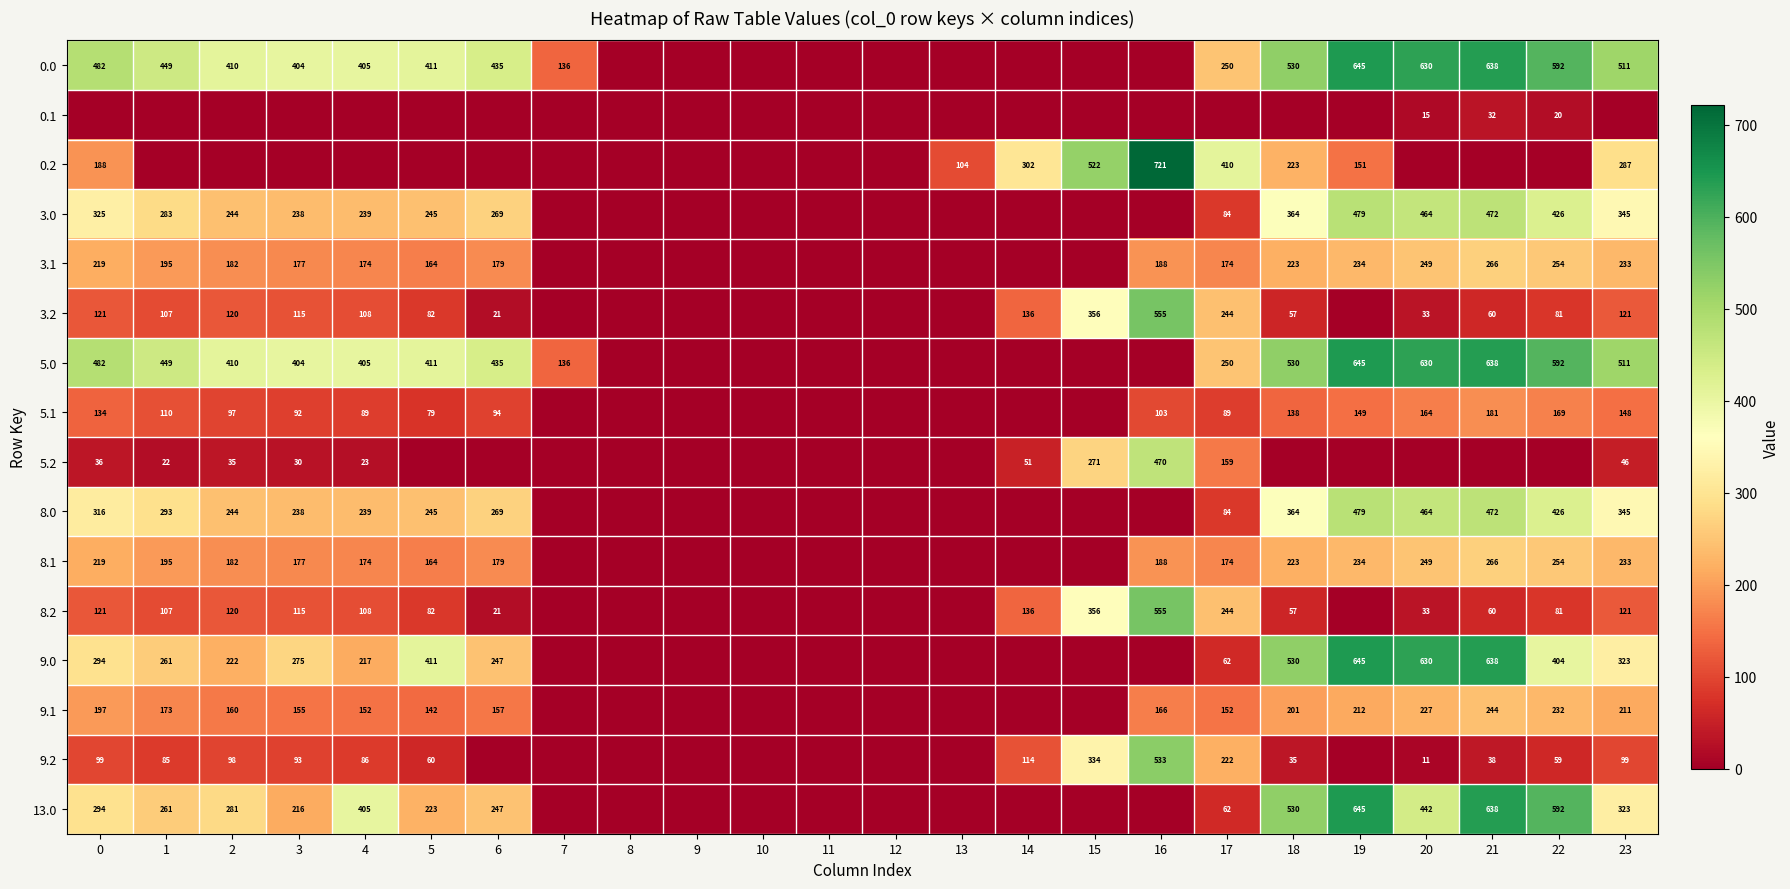

The value of 8.0 at 22 is 426. True or false?

True